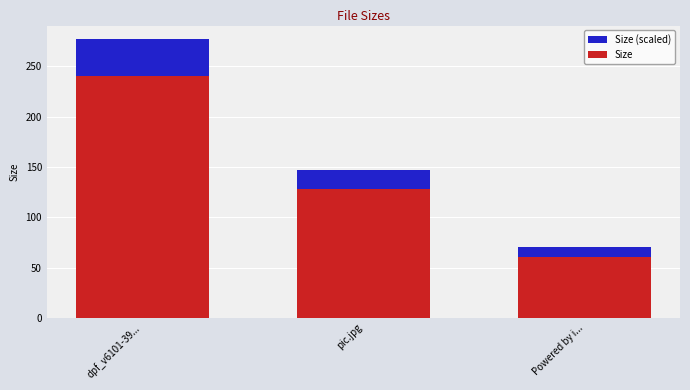

What is the smallest value displayed?

61.0